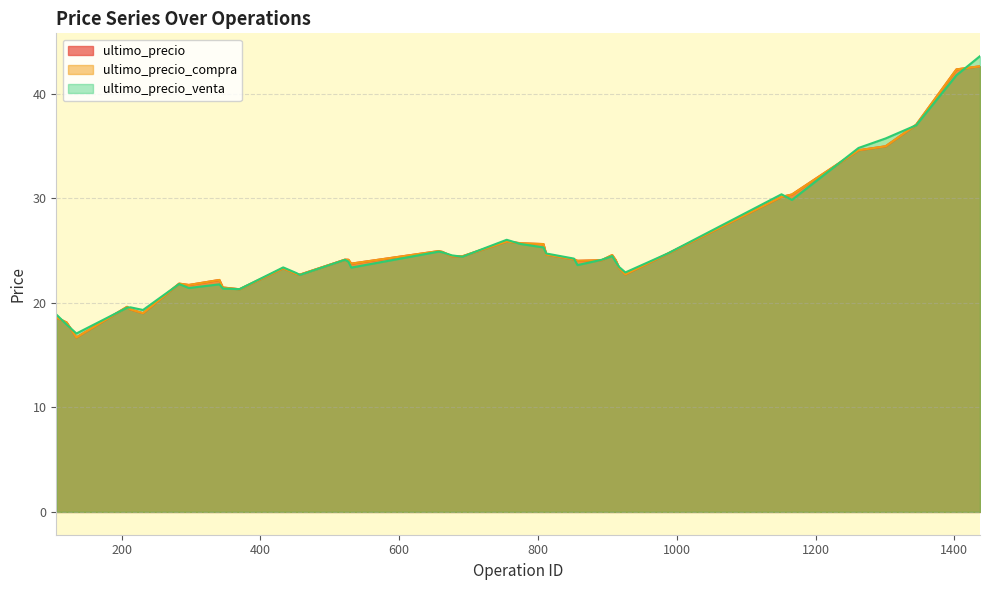

True or false: ultimo_precio_compra and ultimo_precio intersect in this chart.

False